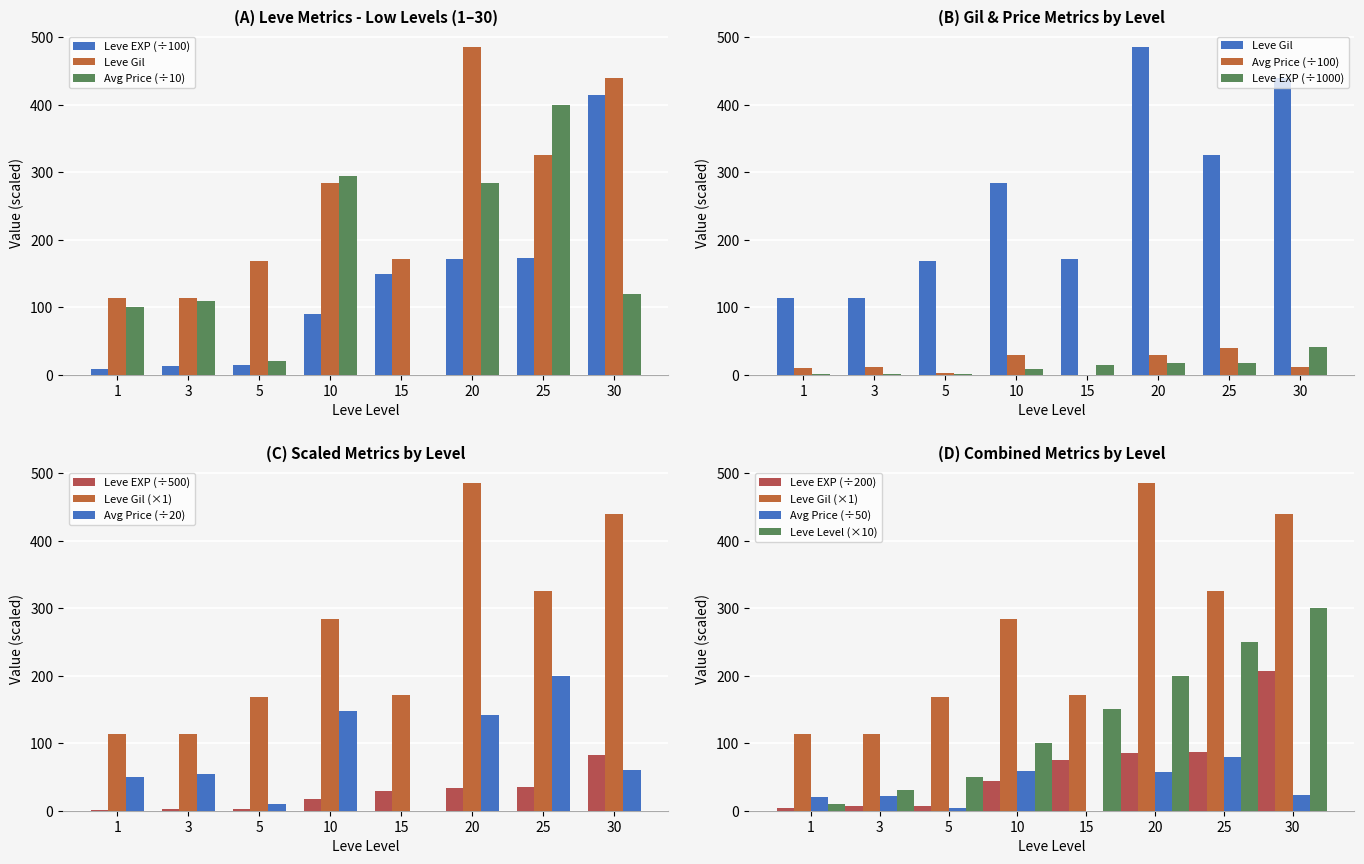

How many values in the currentAveragePrice series are below 119?

4